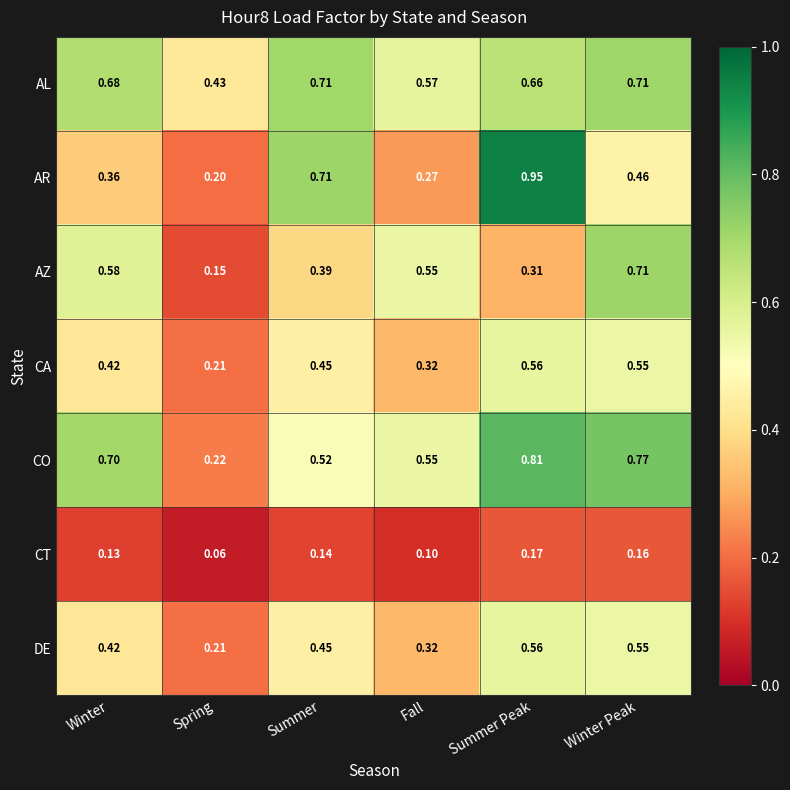

At which category does the chart reach its minimum across all series?

Spring